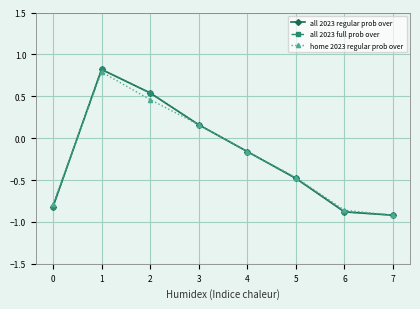

Which series has the widest spread of values?

all 2023 regular prob over